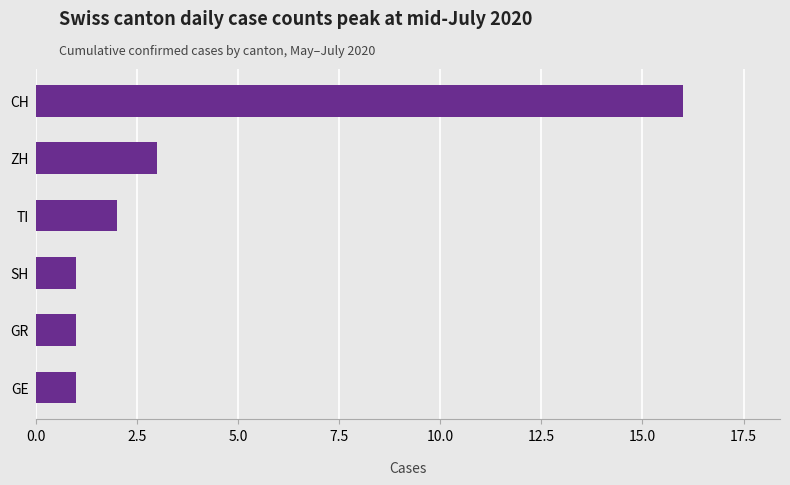

How many distinct data groups are displayed?

1